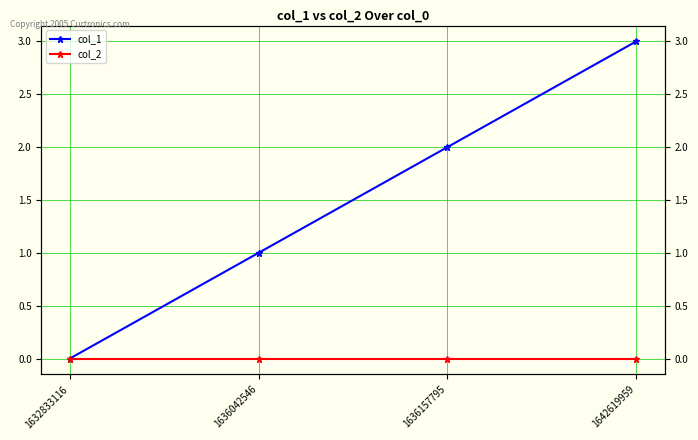

Reading left to right, list all the values displayed in this chart.

col_1: 1632833116=0	1636042546=1	1636157795=2	1642619959=3
col_2: 1632833116=0	1636042546=0	1636157795=0	1642619959=0